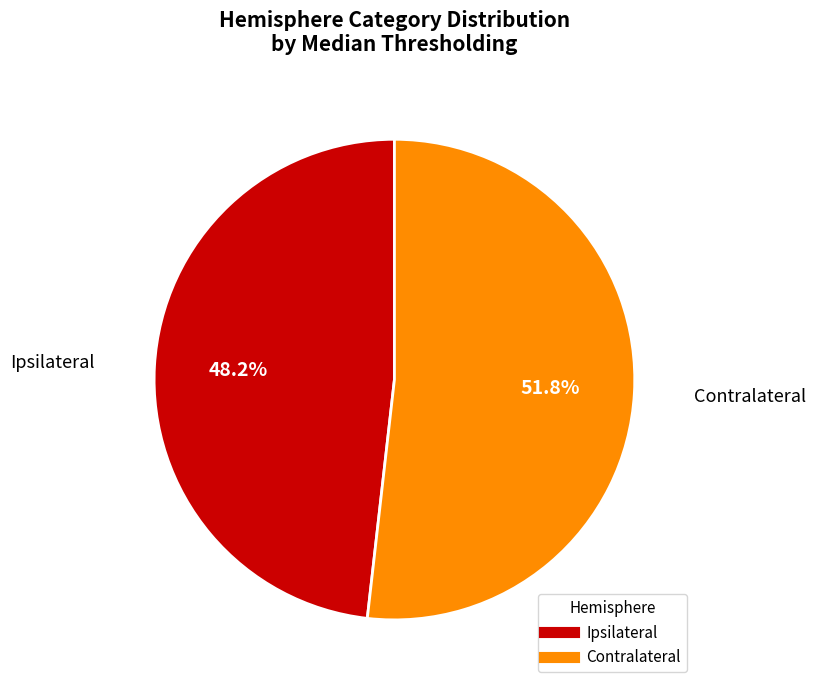

Count the number of slices in the pie.

2